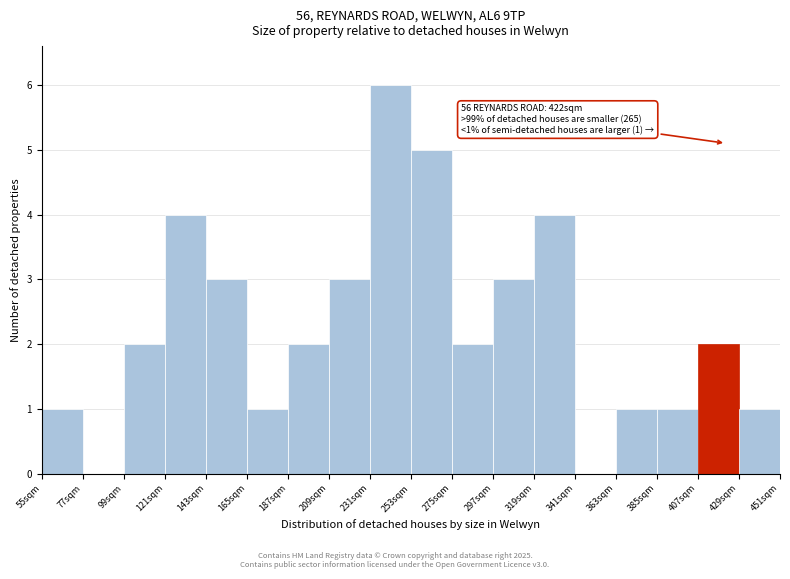

Over which range of the x-axis is the bar tallest?

231 to 253